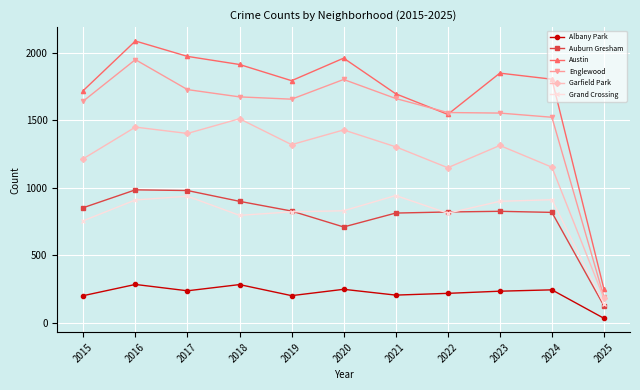

At 2024, list the series in order from largest to smallest.

Austin, Englewood, Garfield Park, Grand Crossing, Auburn Gresham, Albany Park